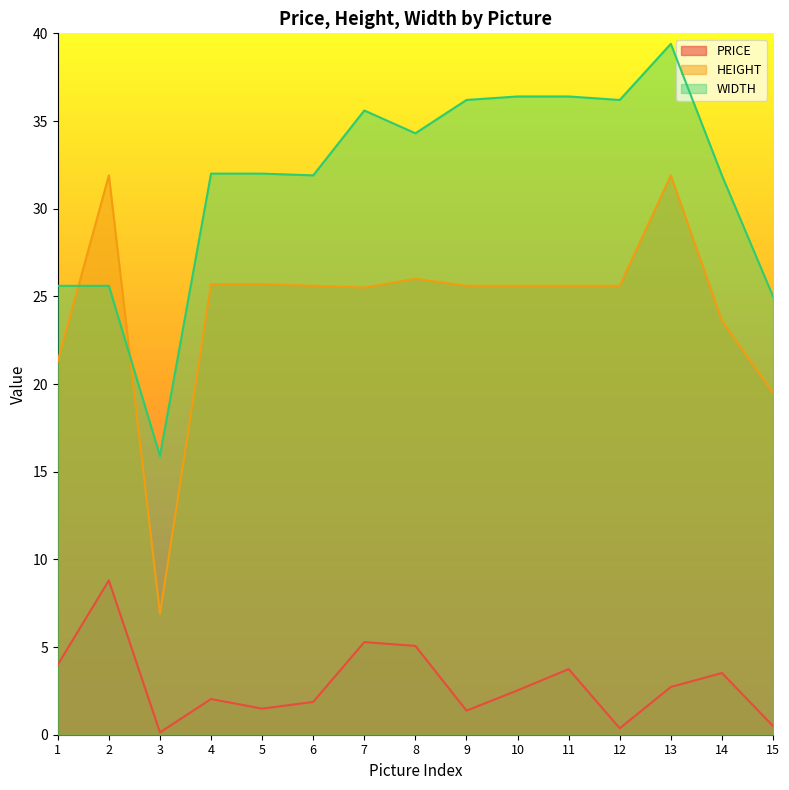

What are all the series names shown in the legend?

PRICE, HEIGHT, WIDTH